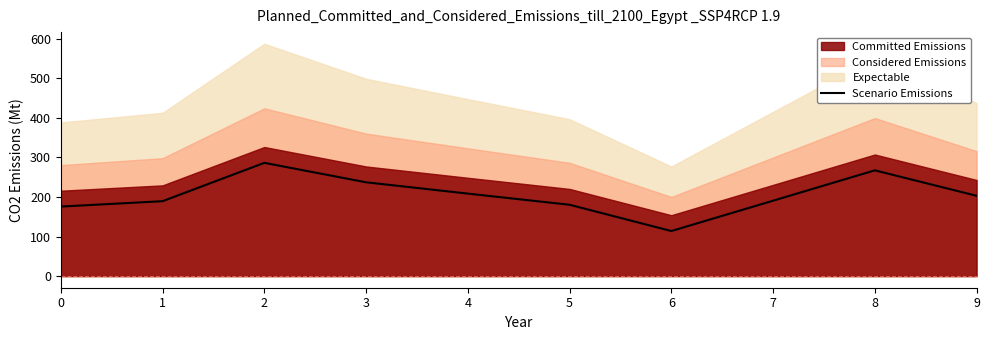

Is it true that the value at 6 is 113.9?

True